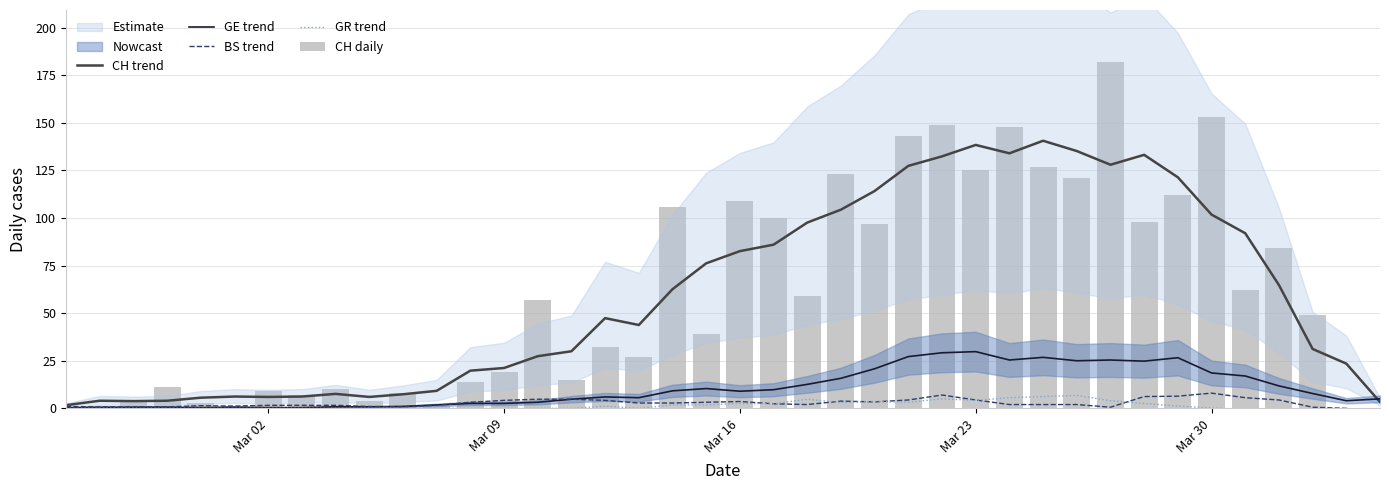

What is the highest value of the CH trend series?

140.6